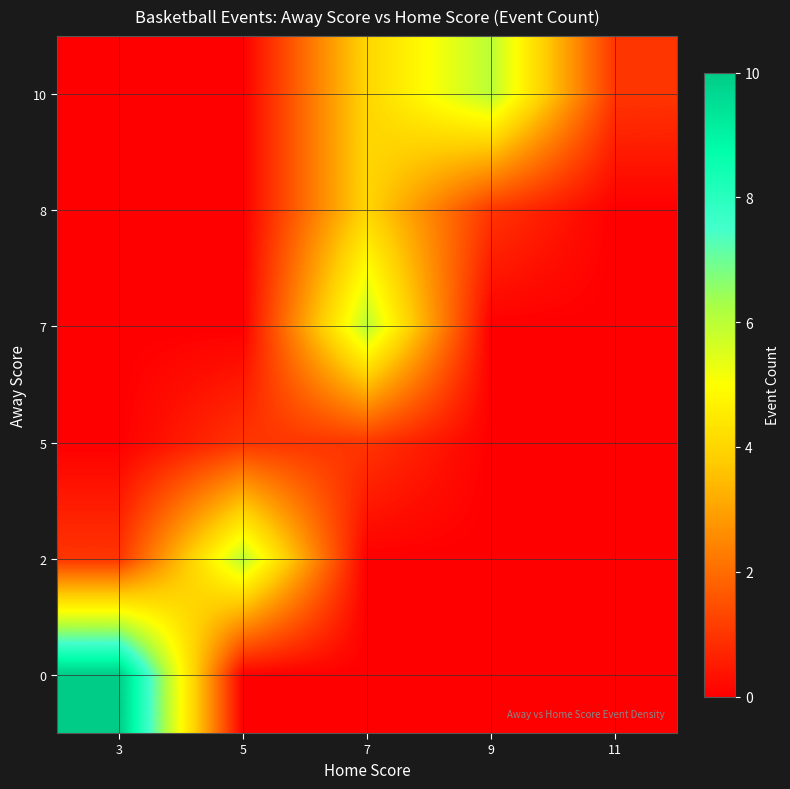

Which label corresponds to the largest value in the chart?

3